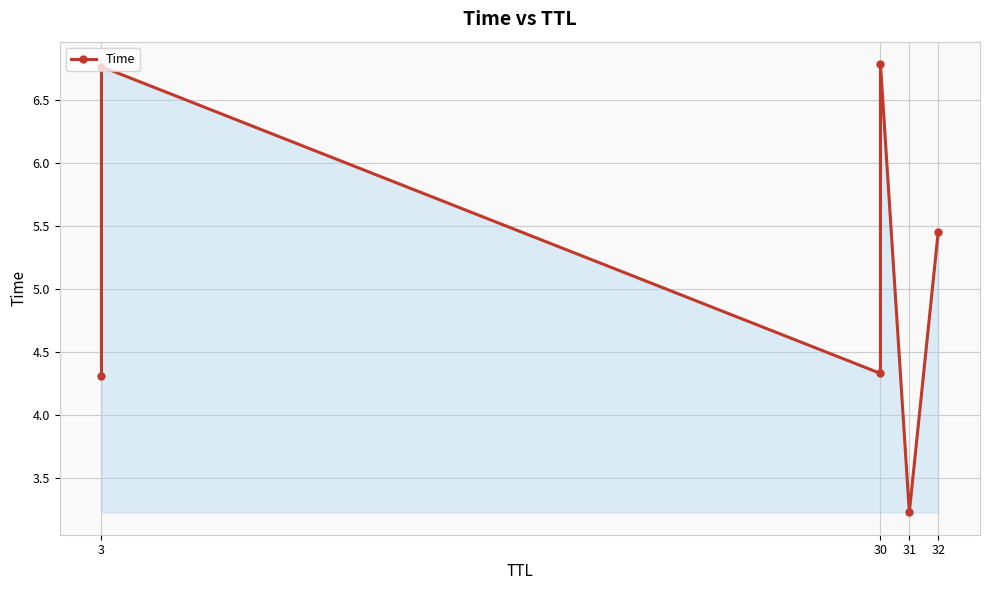

Is it true that the value at 30 is 4.0?

False